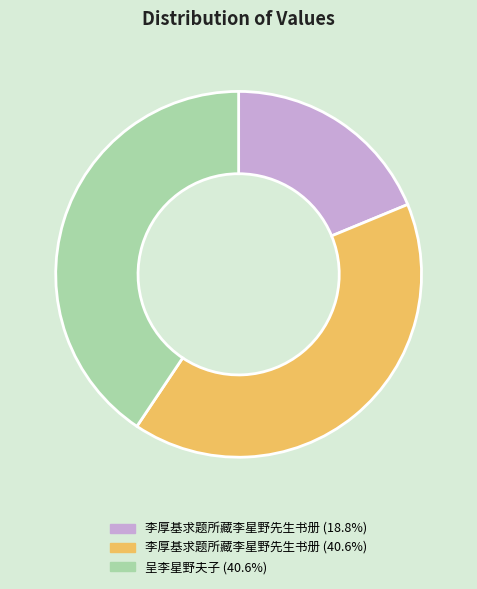

Is there a majority slice in this chart?

No